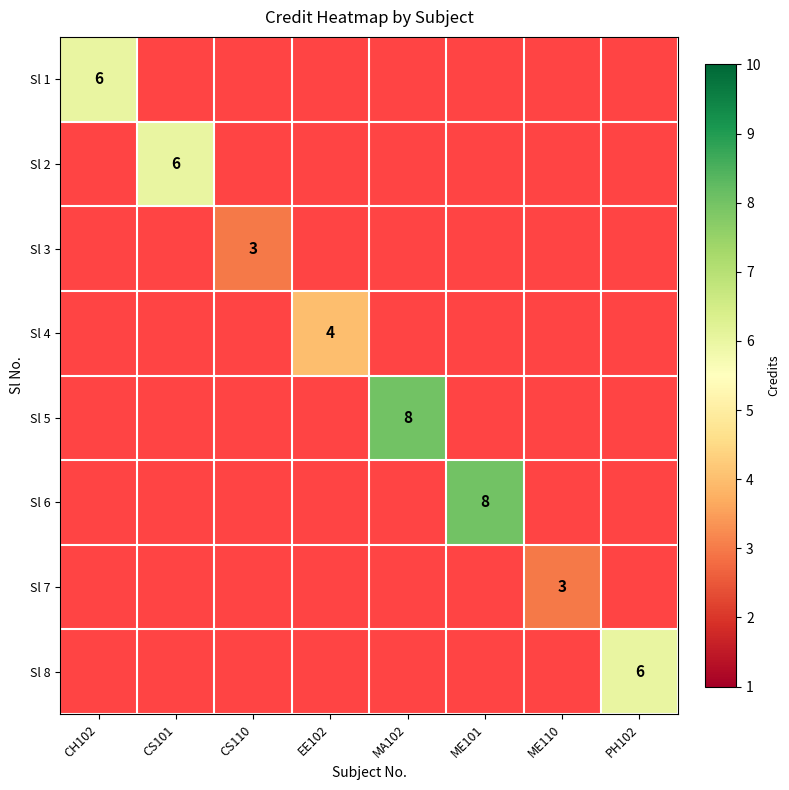

The Sl 5 series shows 8 at MA102. True or false?

True